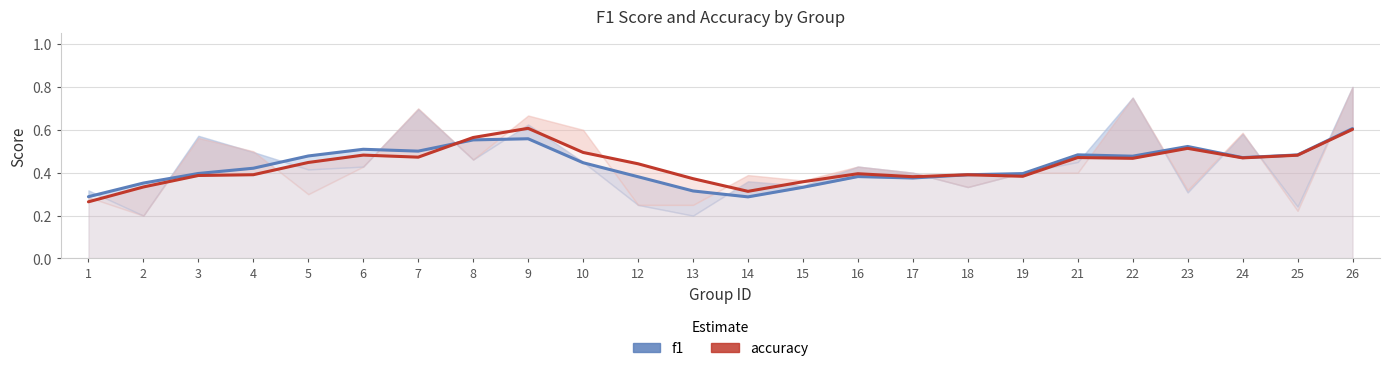

Is it true that f1 equals 0.8 at 25?

False